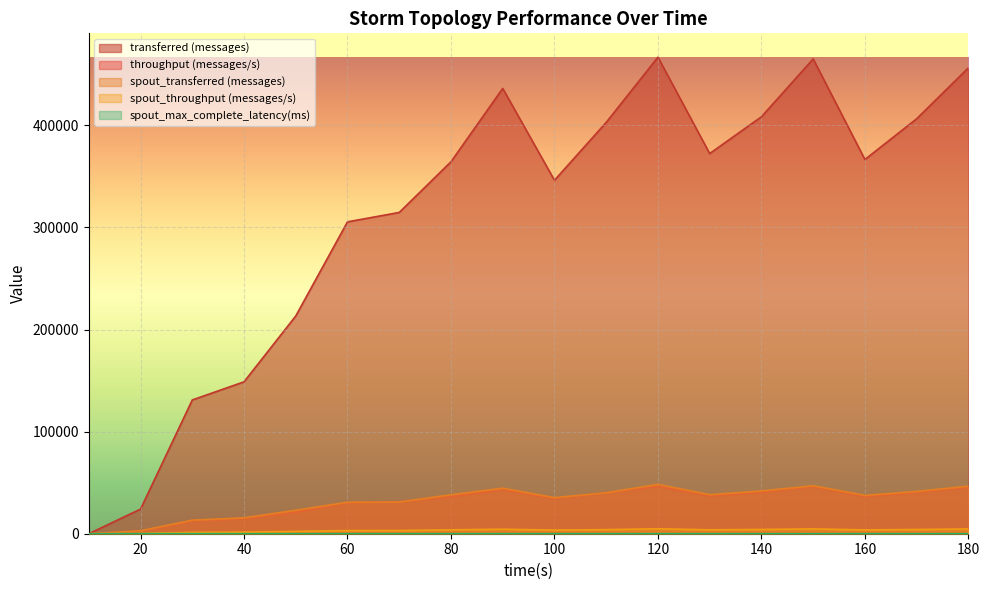

List the series in order of their peak value, highest first.

transferred (messages), spout_transferred (messages), throughput (messages/s), spout_throughput (messages/s), spout_max_complete_latency(ms)